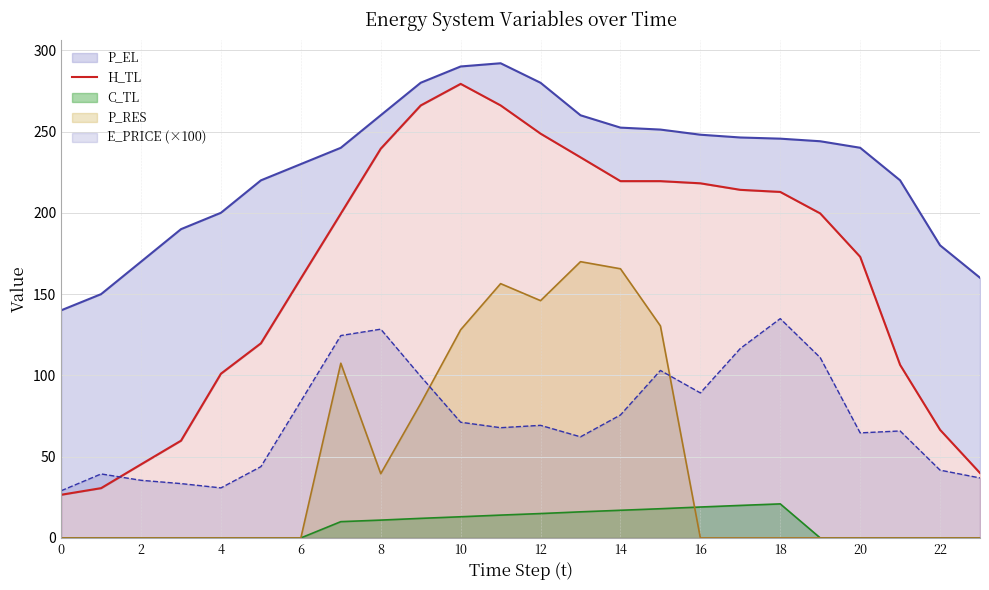

What is the maximum value for E_PRICE (×100)?

134.9